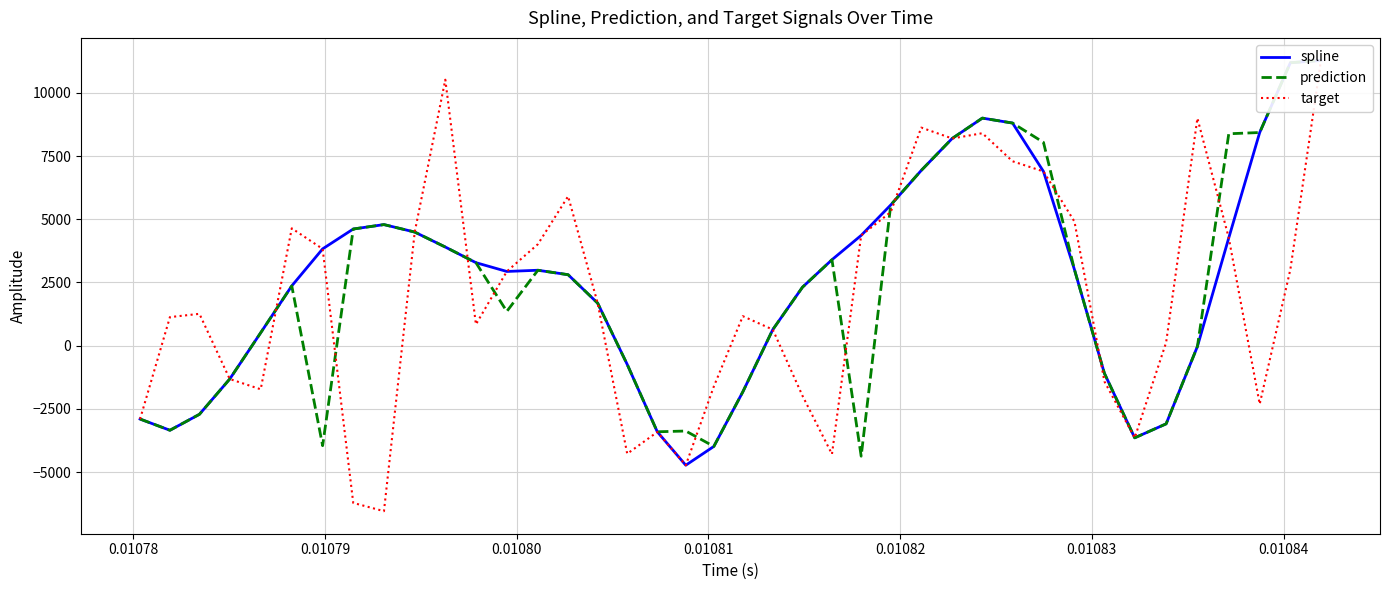

List the series in order of their peak value, lowest first.

spline, prediction, target